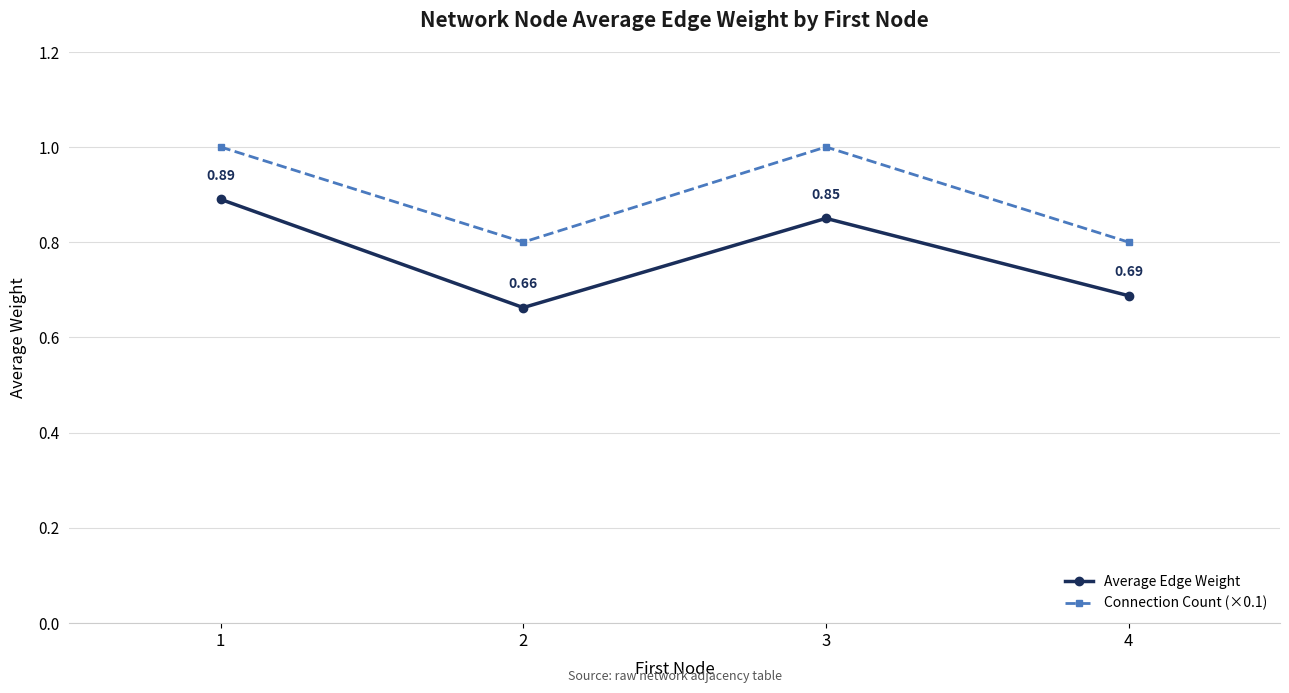

What is the difference between the Connection Count (×0.1) values at 2 and 3?

0.2